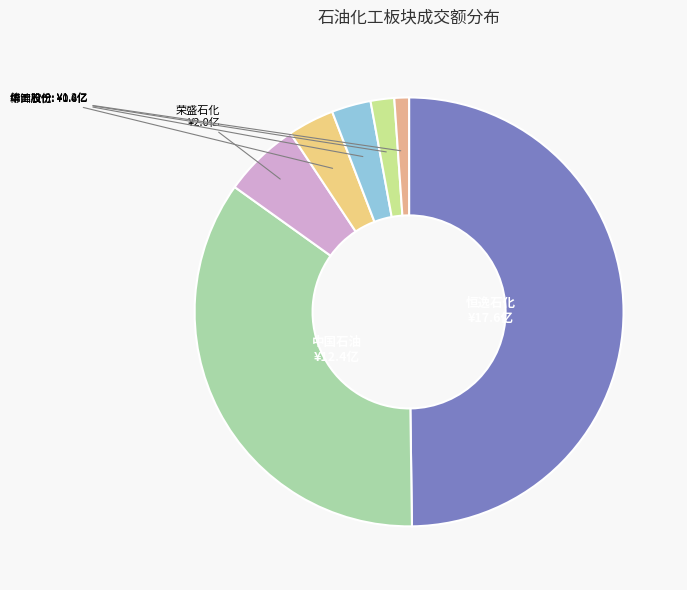

Which has a higher value, 中国石化 or 荣盛石化?

荣盛石化